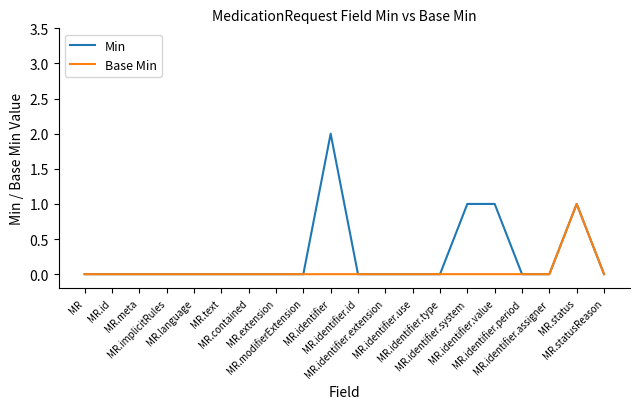

List the series in order of their peak value, lowest first.

Base Min, Min